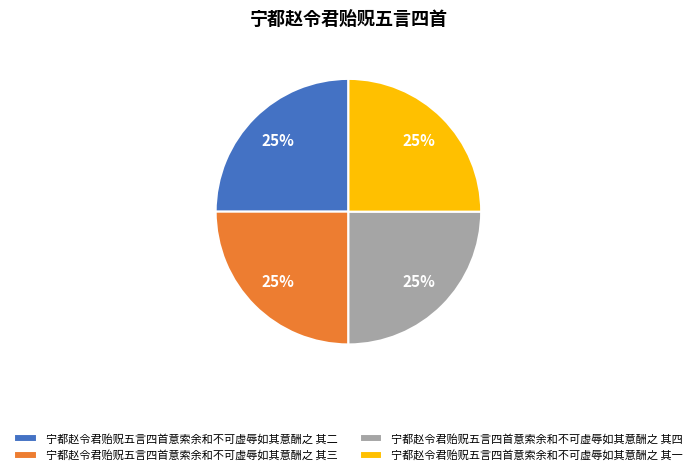

To the nearest percent, what percentage of the pie is 宁都赵令君贻贶五言四首意索余和不可虚辱如其意酬之 其三?

25%